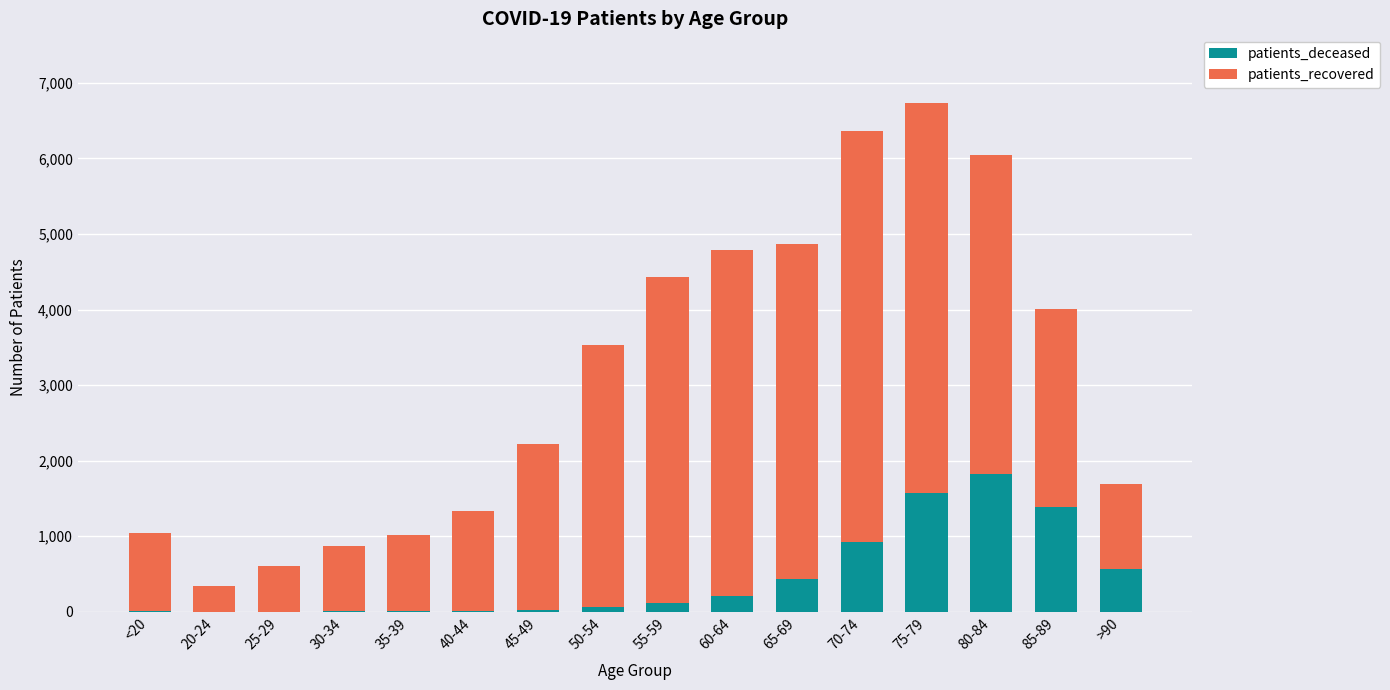

What are all the series names shown in the legend?

patients_deceased, patients_recovered